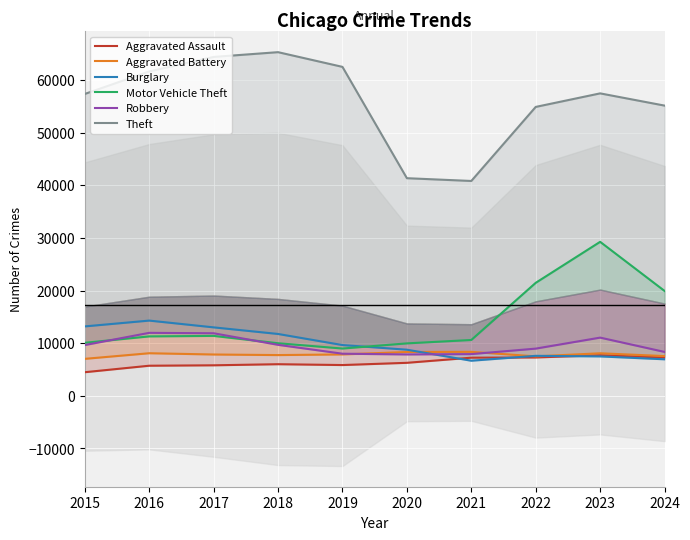

Which series has the largest range (max minus min)?

Theft